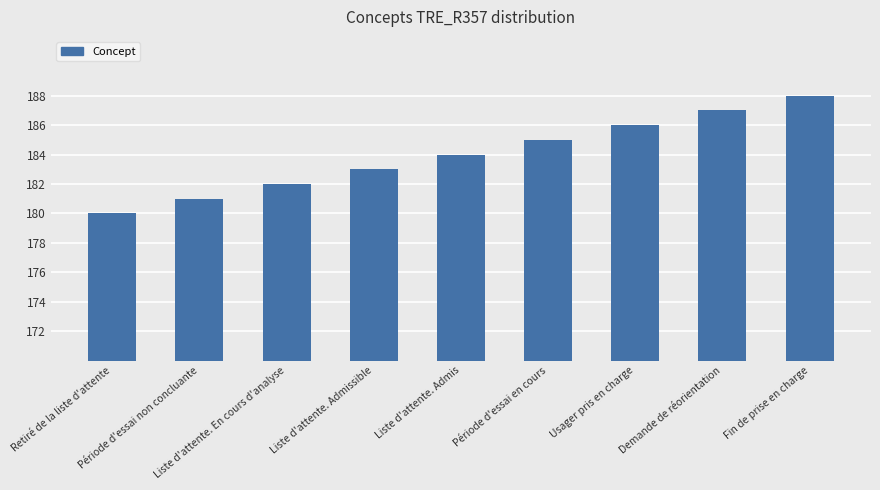

List the labels in order of value, largest first.

Fin de prise en charge, Demande de réorientation, Usager pris en charge, Période d'essai en cours, Liste d'attente. Admis, Liste d'attente. Admissible, Liste d'attente. En cours d'analyse, Période d'essai non concluante, Retiré de la liste d'attente